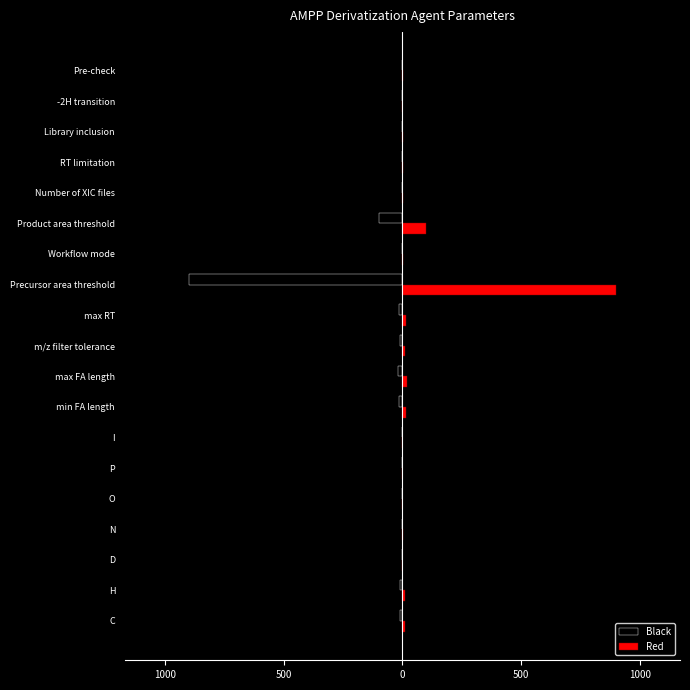

What are all the series names shown in the legend?

Black, Red